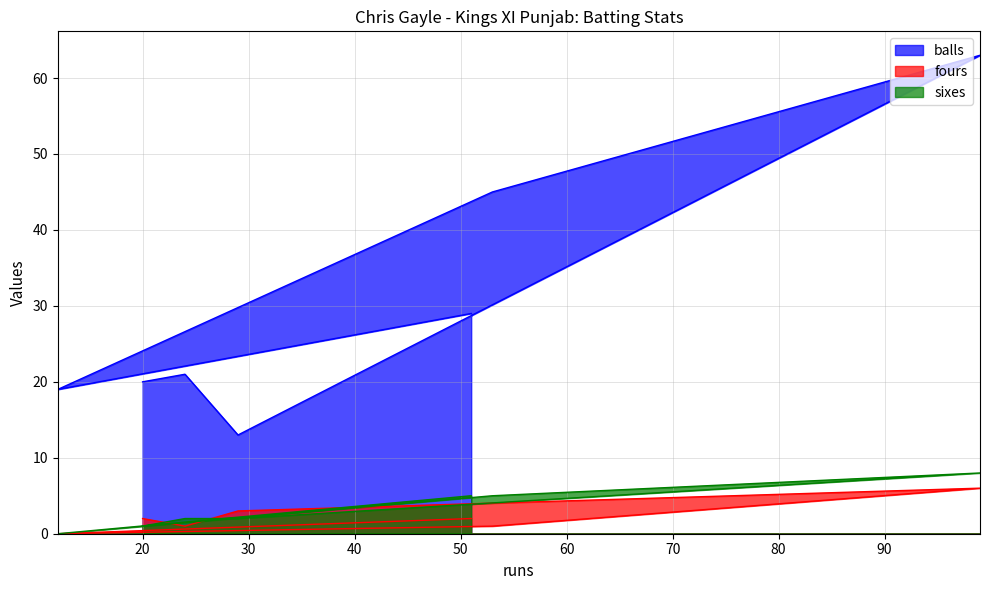

At how many categories does at least one series exceed 60?

1